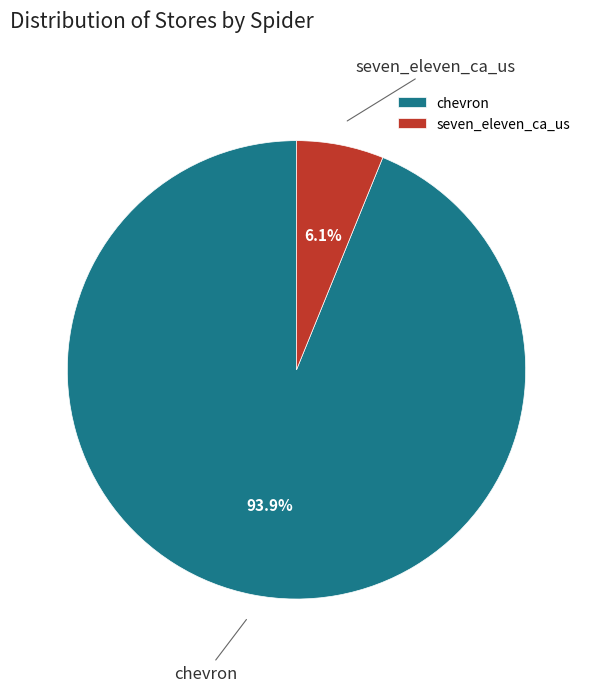

Which has a higher value, seven_eleven_ca_us or chevron?

chevron